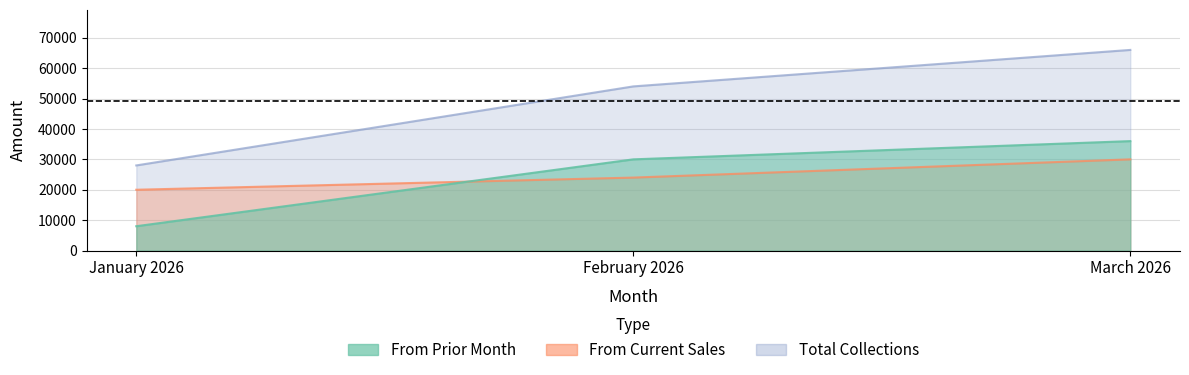

Read the From Prior Month value at March 2026.

36000